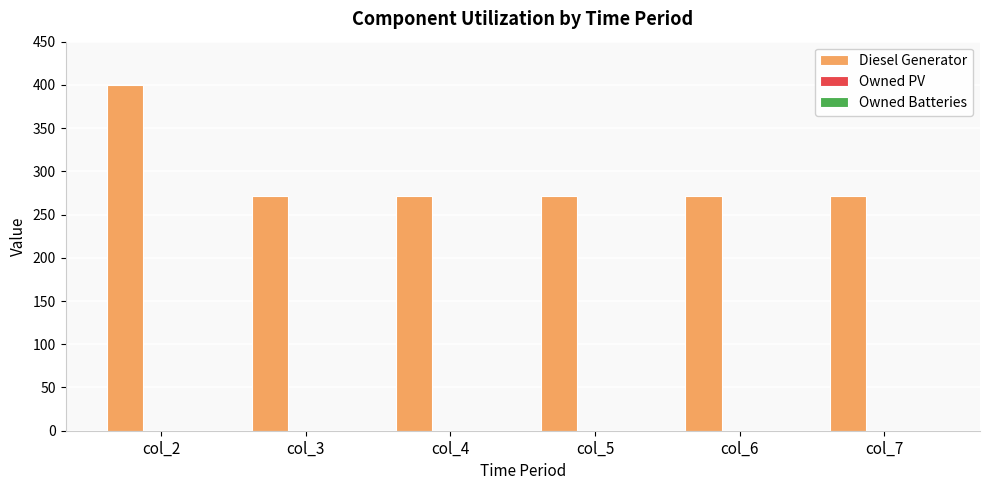

Are the bars grouped side by side (vs. stacked)?

No